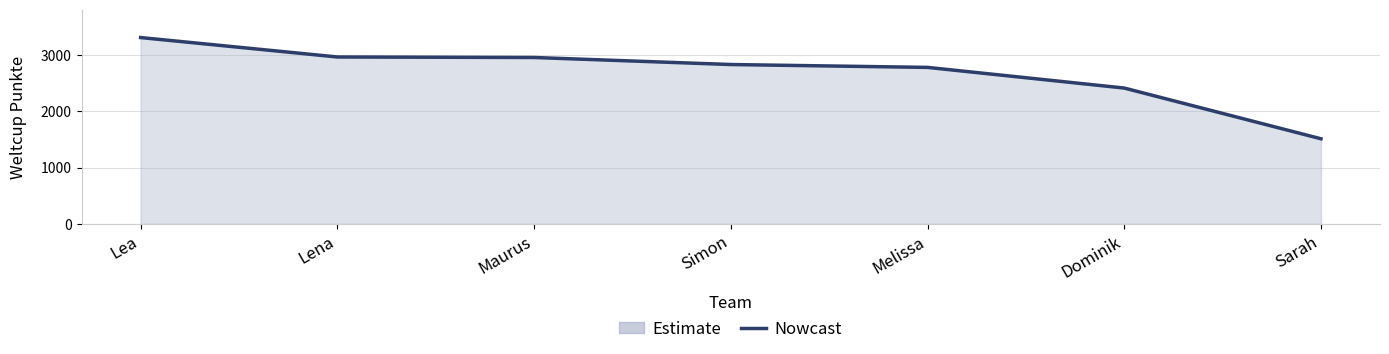

Reading right to left, transcribe all the data shown in this chart.

Sarah=1512	Dominik=2413	Melissa=2780	Simon=2831	Maurus=2956	Lena=2965	Lea=3310